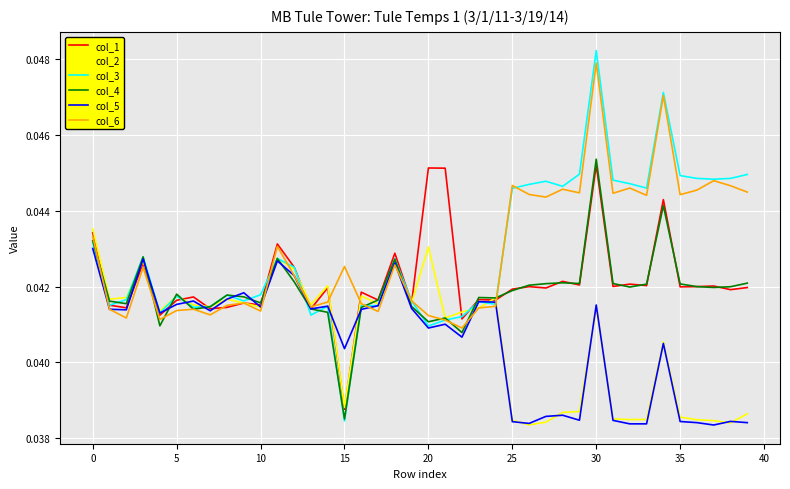

Which series has the largest range (max minus min)?

col_3